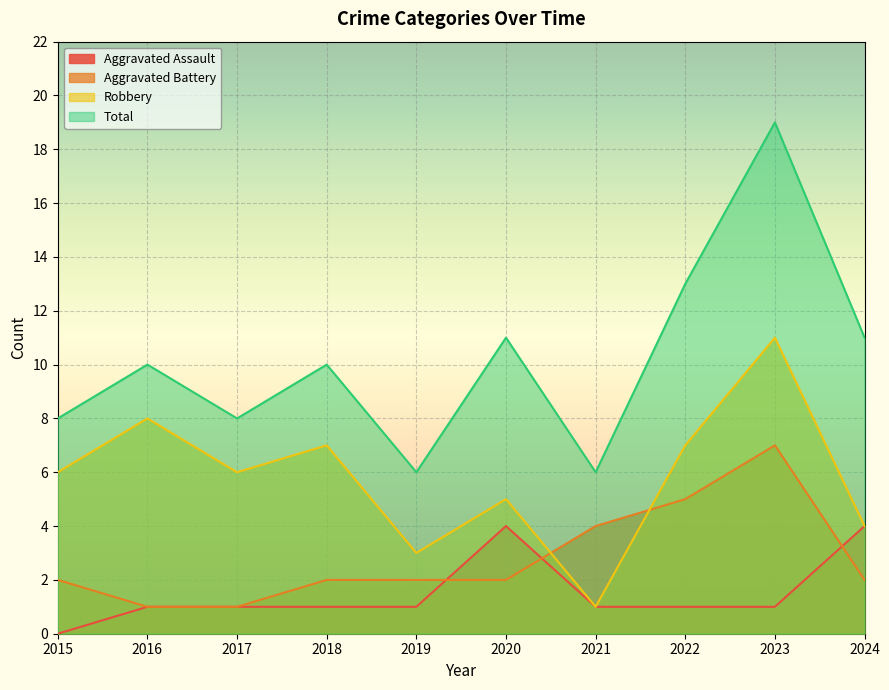

True or false: Total and Robbery cross at least once.

False